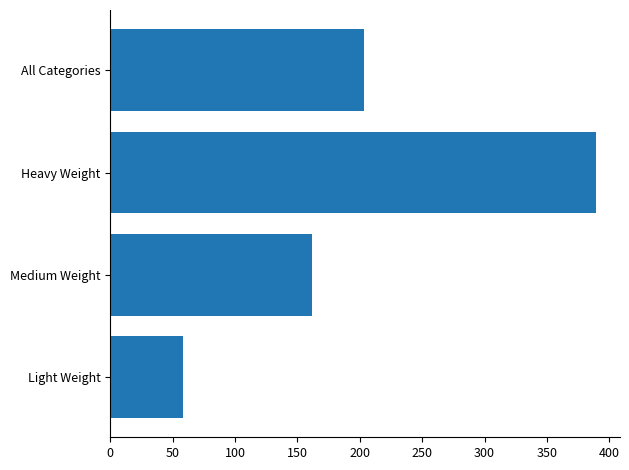

What is the average value?

203